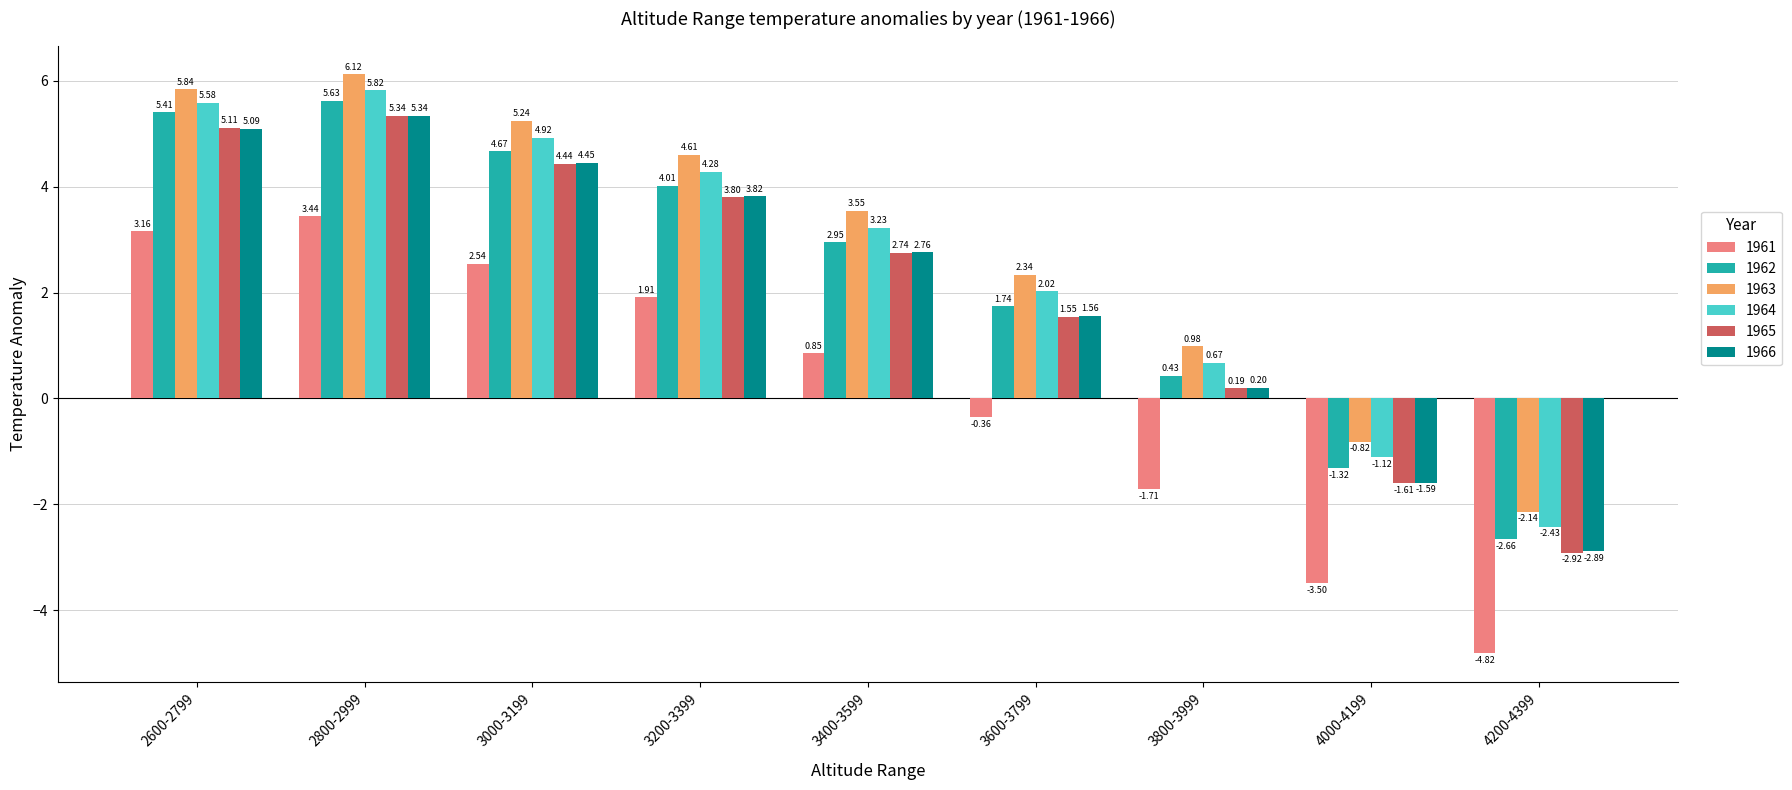

What is the sum of all 1963 values?

25.7